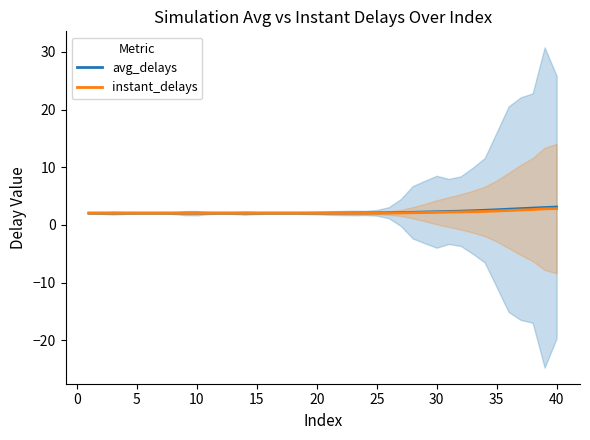

What is the maximum value shown in the chart?

3.1